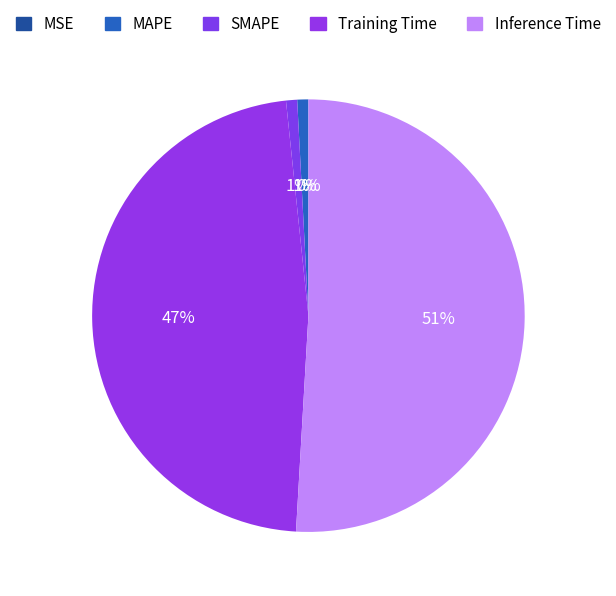

Is it true that Training Time is 38% of the pie?

False